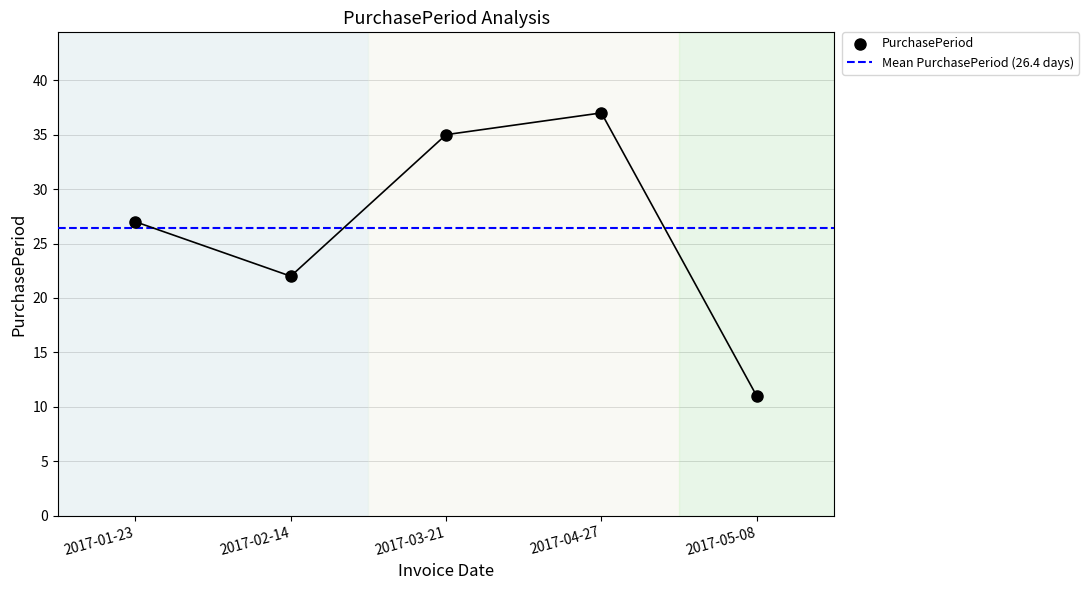

Which has a higher value, 2017-04-27 or 2017-01-23?

2017-04-27